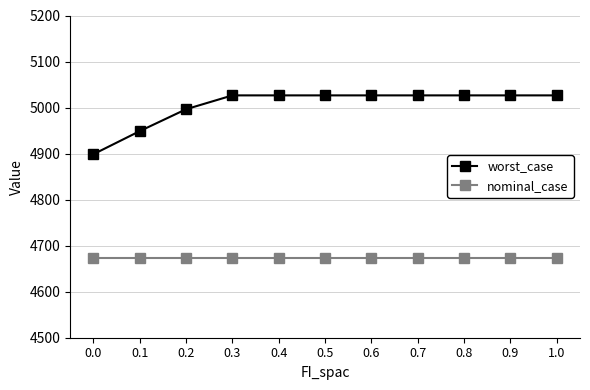

Is this an area chart (filled region under the line)?

No